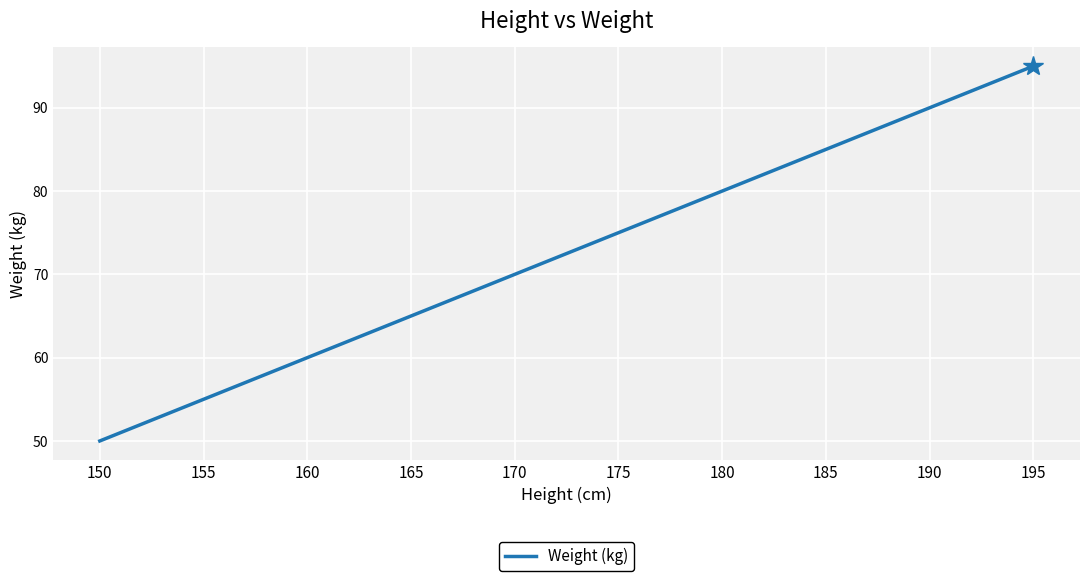

True or false: there are more than 1 points higher than both neighbors.

False